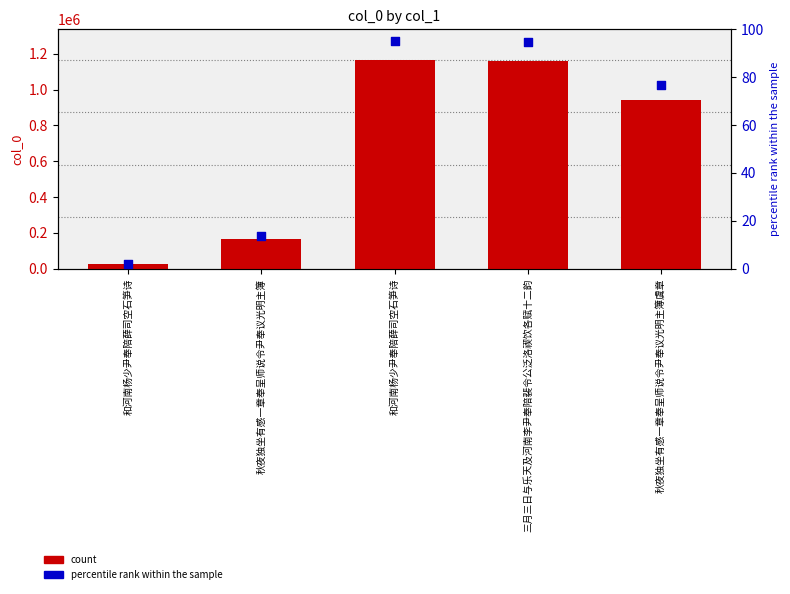

Which series reaches the maximum Y coordinate?

col_0